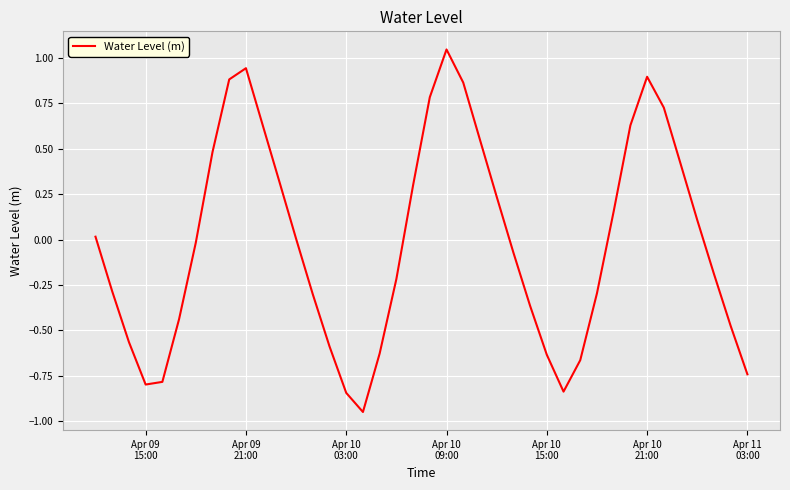

What is the difference between the maximum and minimum values?

2.0